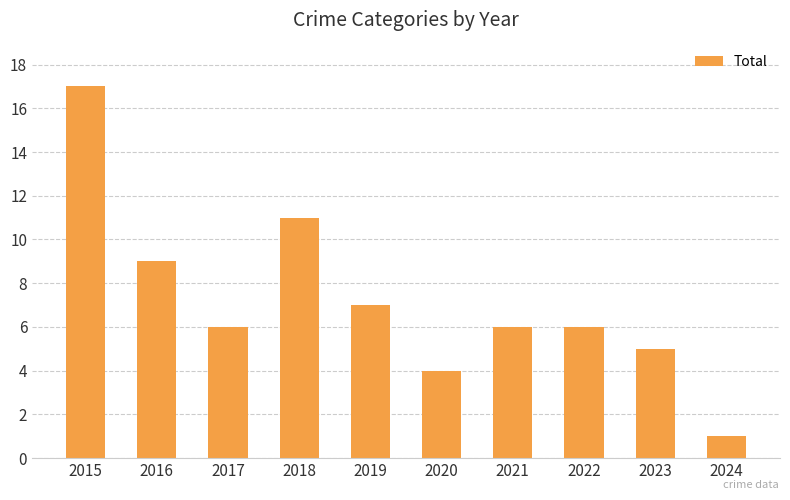

What is the change in value from 2021 to 2024?

-5